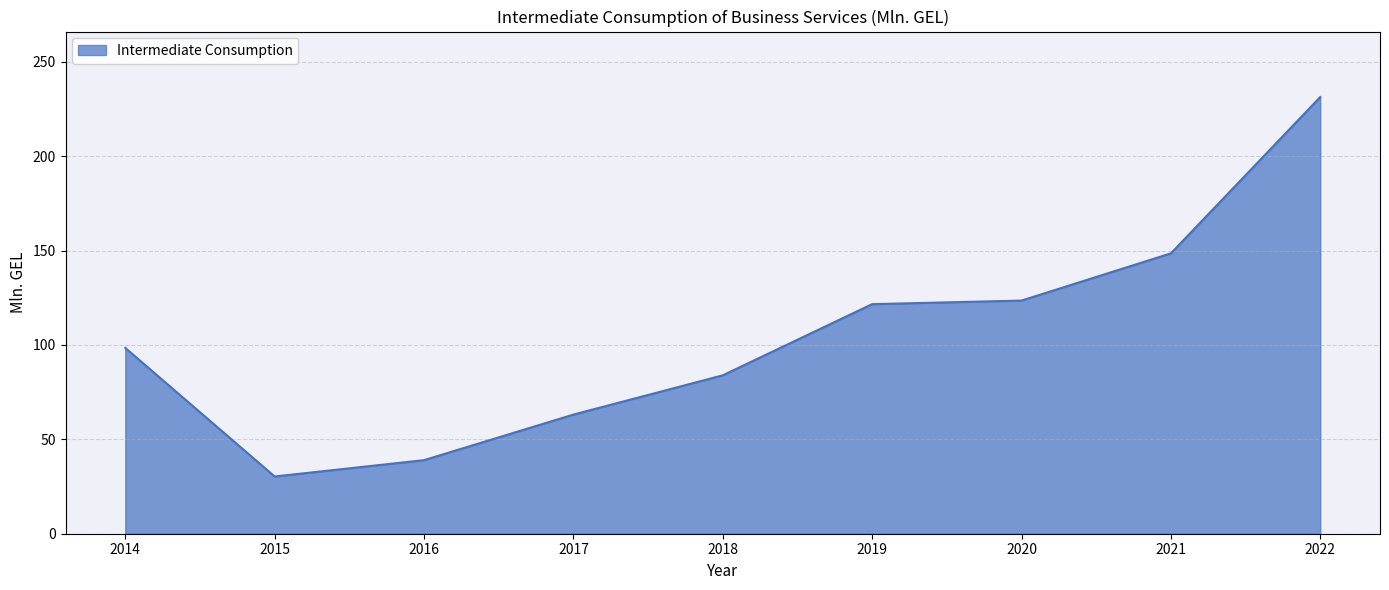

Reading left to right, what are all the values shown in this chart?

2014=98.4	2015=30.3	2016=39.0	2017=63.1	2018=83.9	2019=121.6	2020=123.5	2021=148.5	2022=231.3